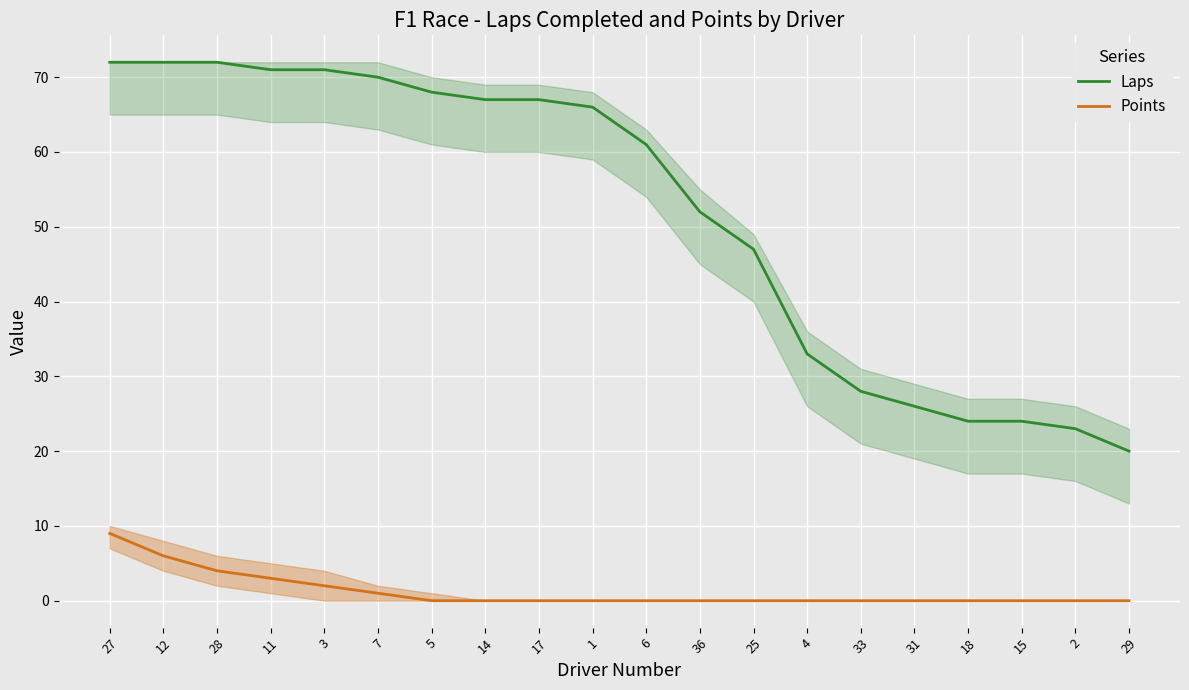

Between 3 and 33, which is larger?

3